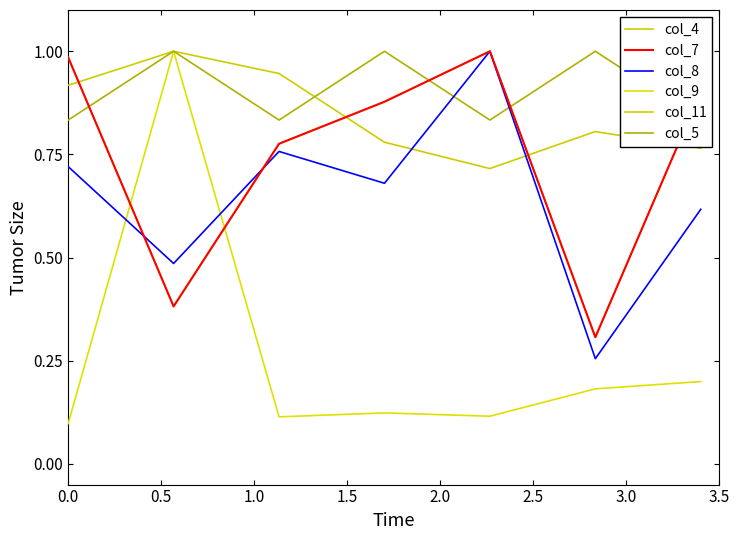

What is the smallest value displayed?

0.1